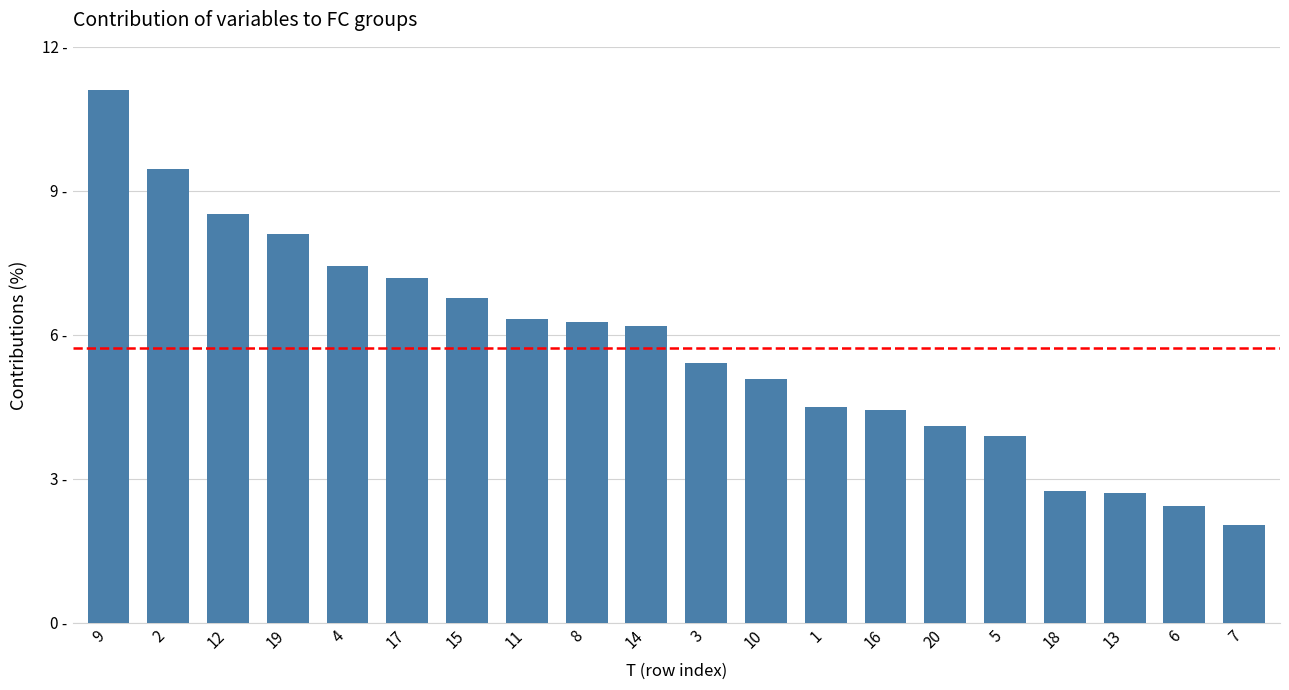

List the labels in order of value, largest first.

9, 2, 12, 19, 4, 17, 15, 11, 8, 14, 3, 10, 1, 16, 20, 5, 18, 13, 6, 7